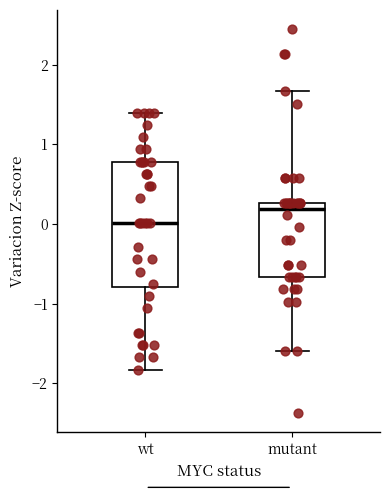

Where does the upper whisker of the box for wt end on the y-axis? The values are not printed on the chart, so give them approximately, as read against the axis.

1.4